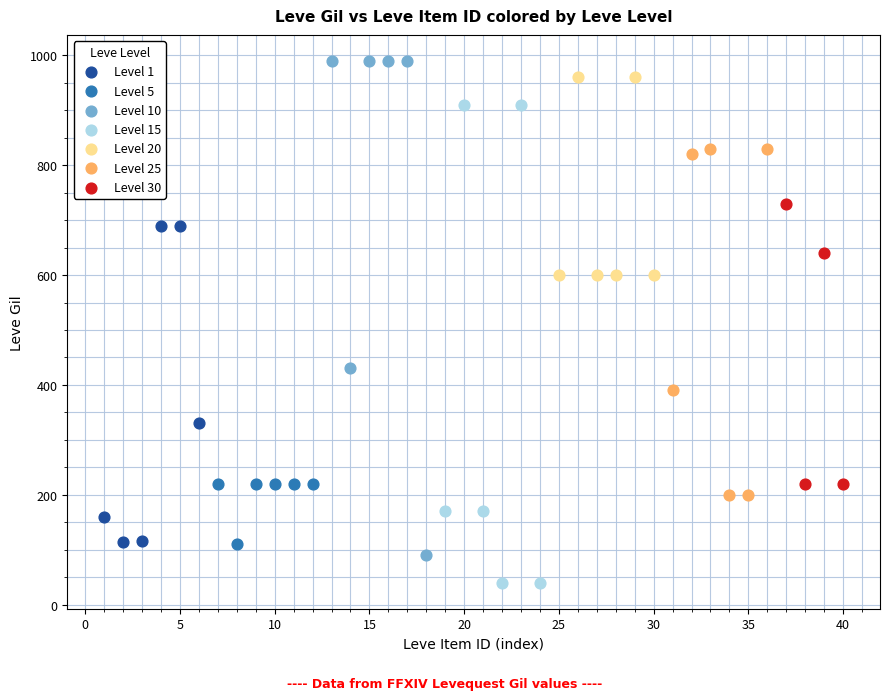

Which series reaches the minimum Y coordinate?

Level 15